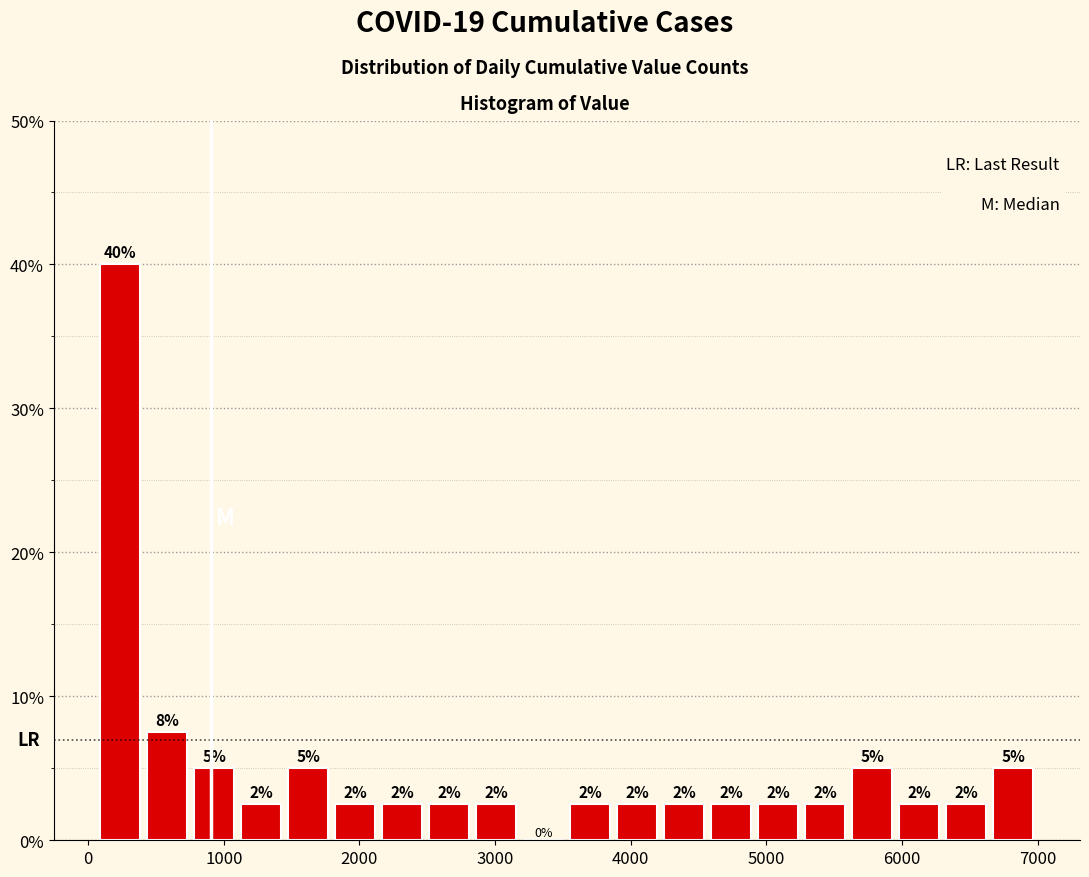

Read against the x-axis, roughly where is the centre of the tallest bar?

200